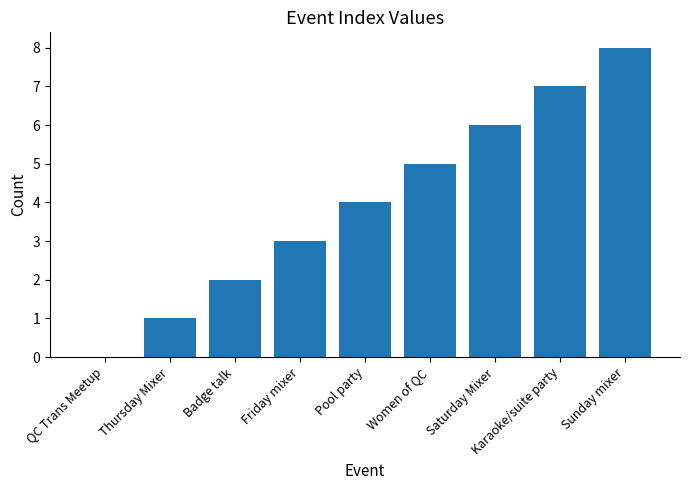

What is the sum of all values?

36